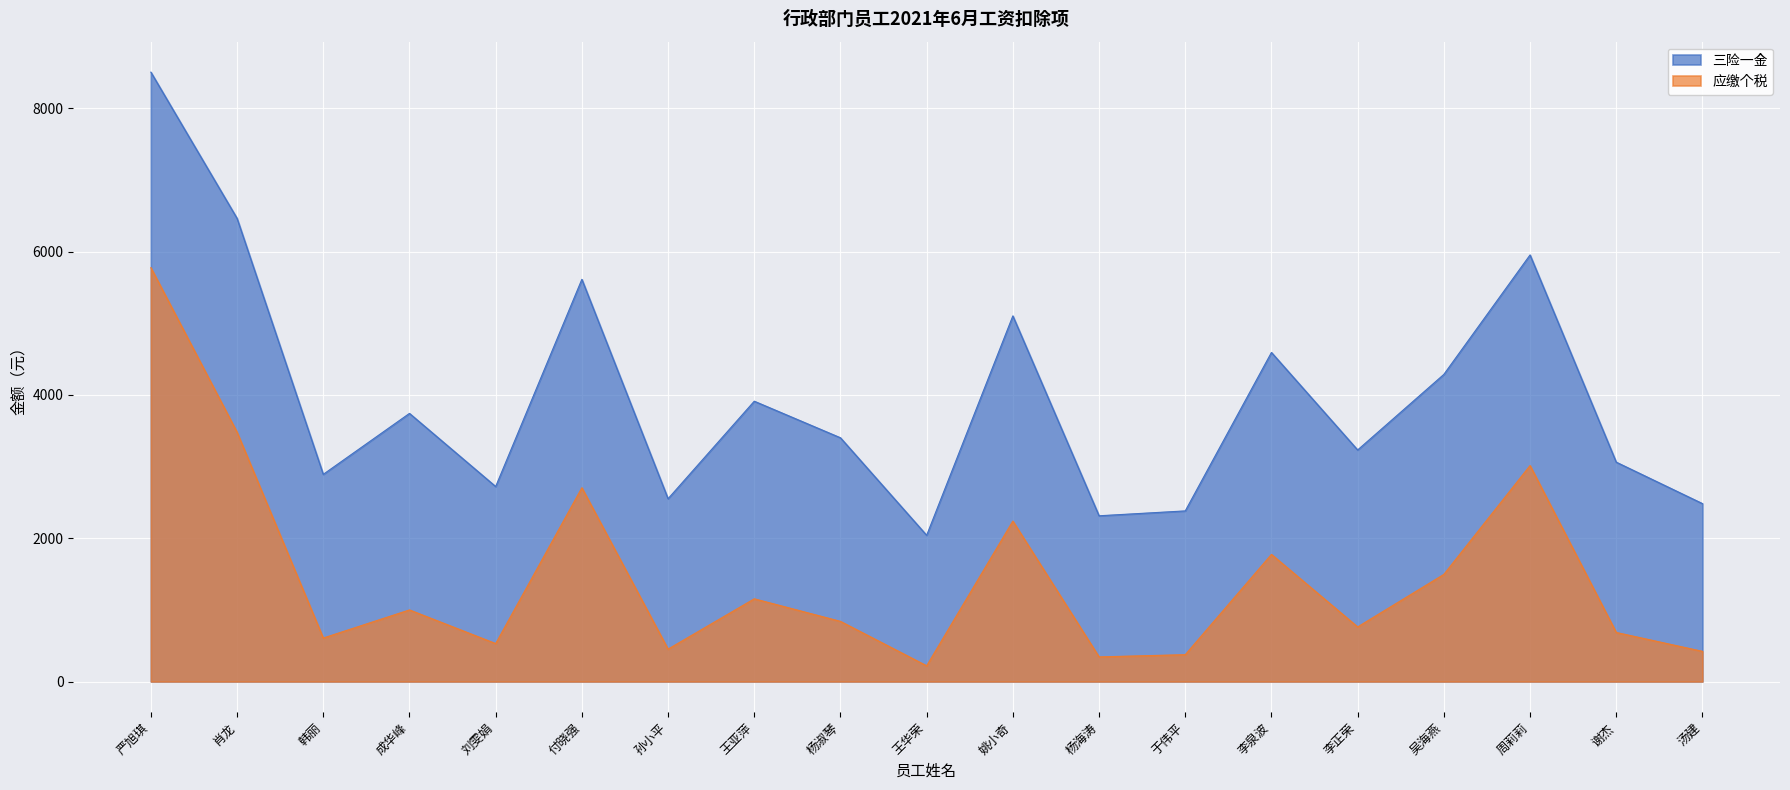

Between 韩丽 and 成华峰, which series saw the biggest shift?

三险一金